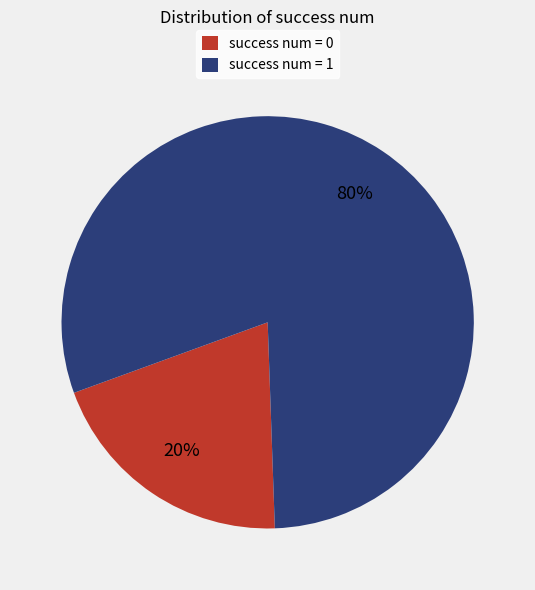

Approximately how many times larger is the value at success num = 1 compared to success num = 0?

4.0